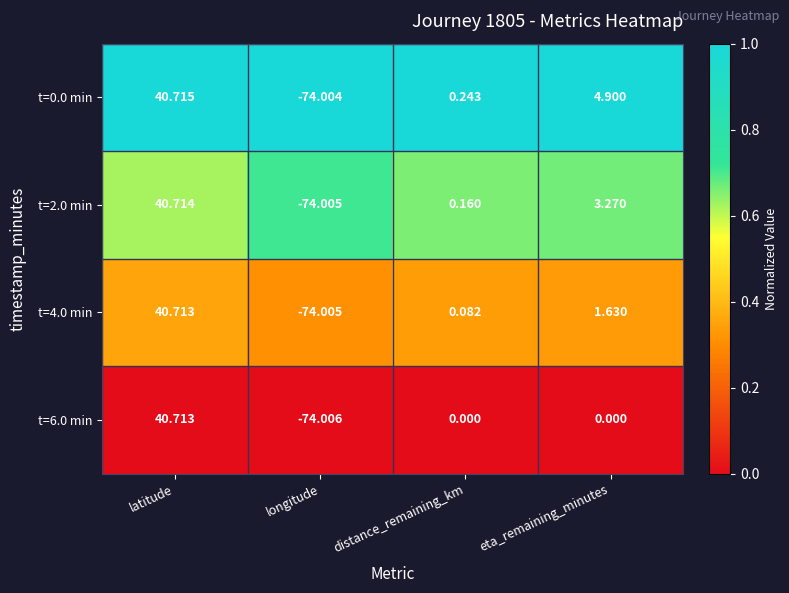

Where is t=0.0 min nearest to the value -16?

distance_remaining_km